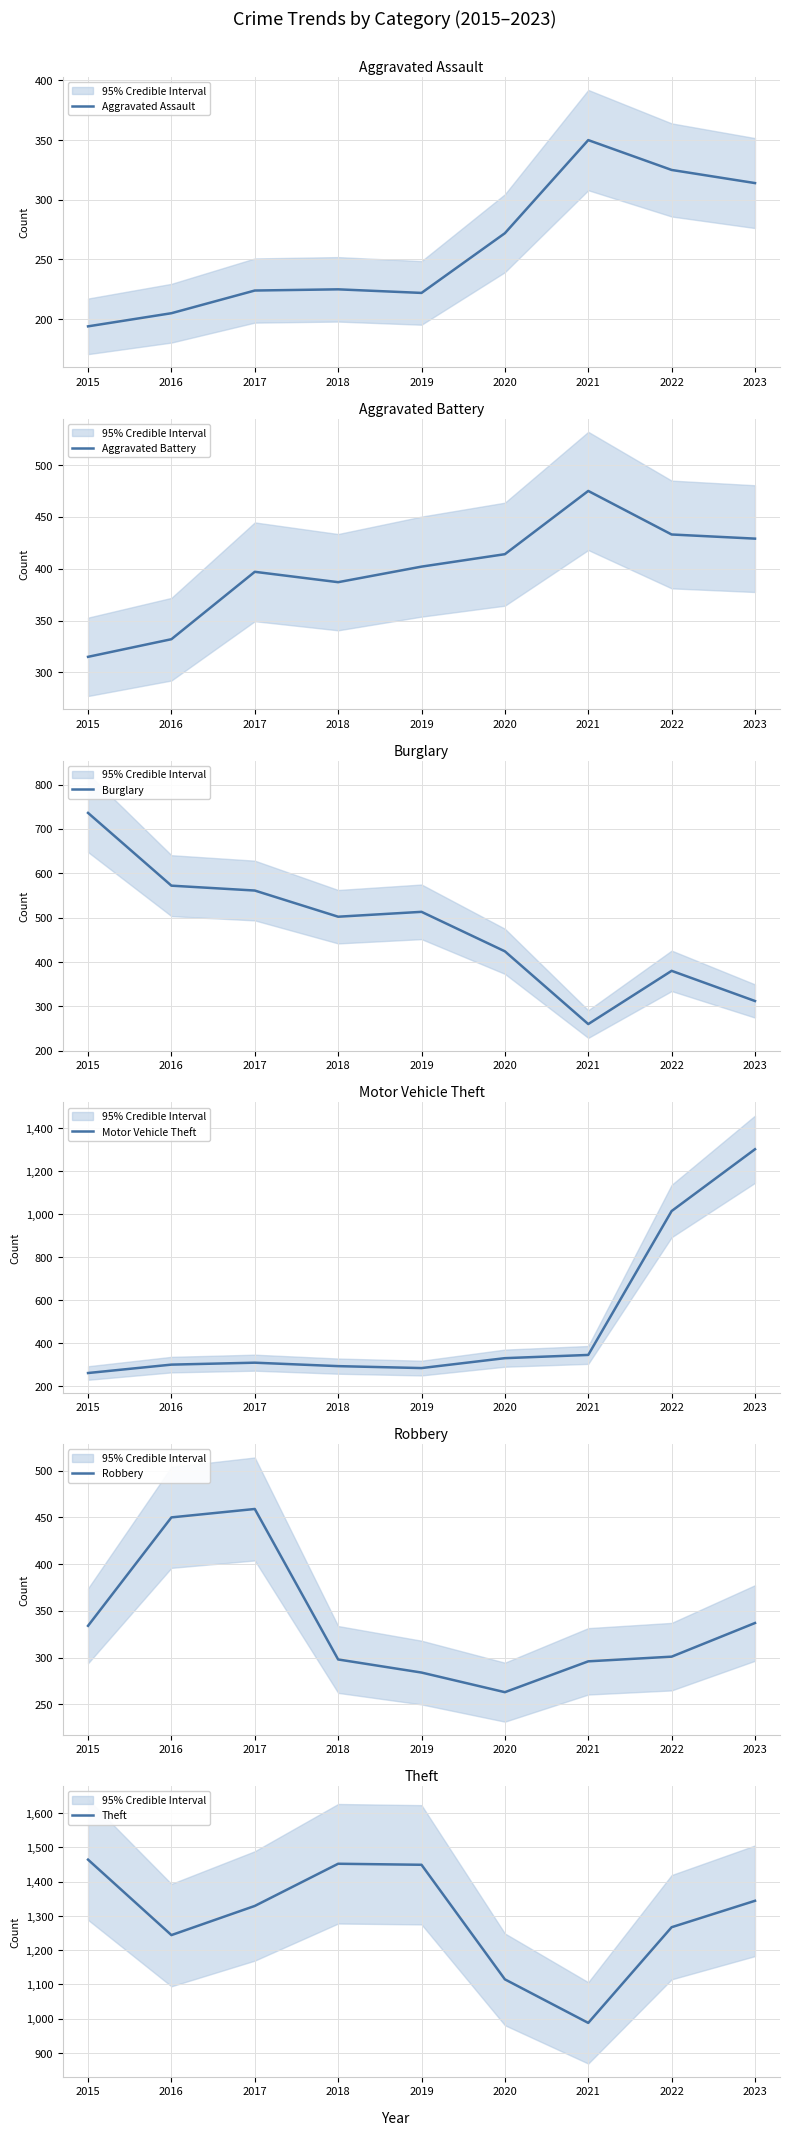

True or false: Aggravated Assault and Aggravated Battery intersect in this chart.

False